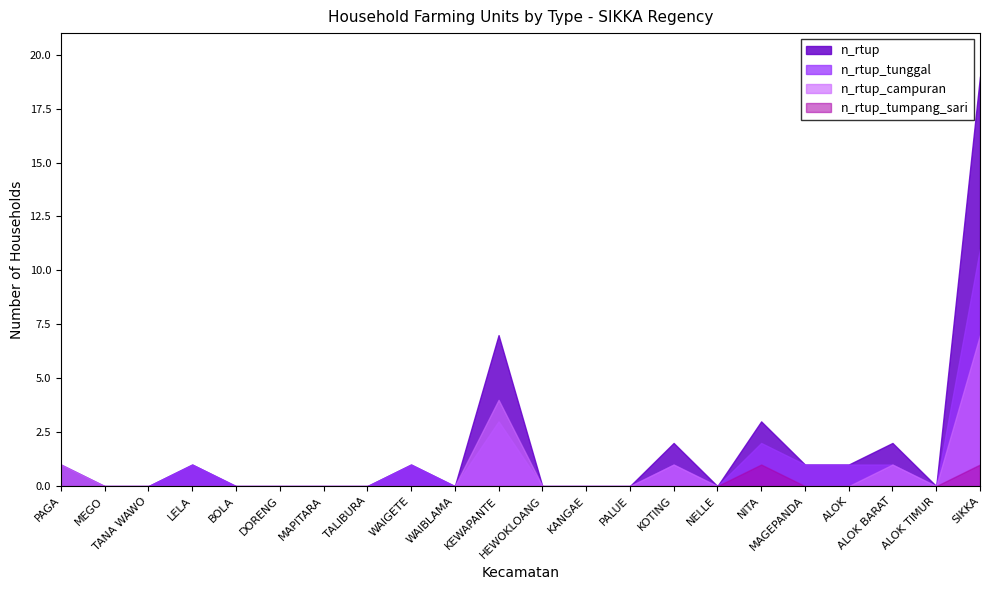

Which has a higher value, KOTING or TALIBURA?

KOTING